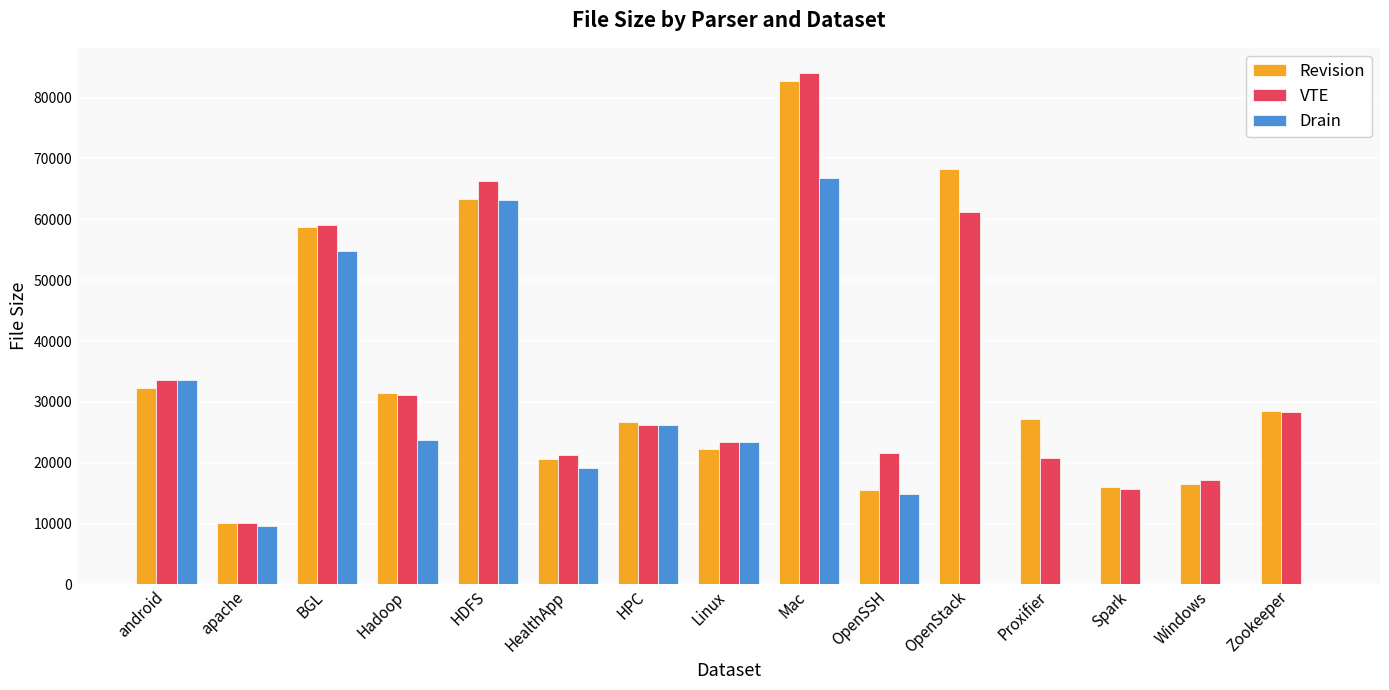

True or false: Revision has a value of 4955 at apache.

False